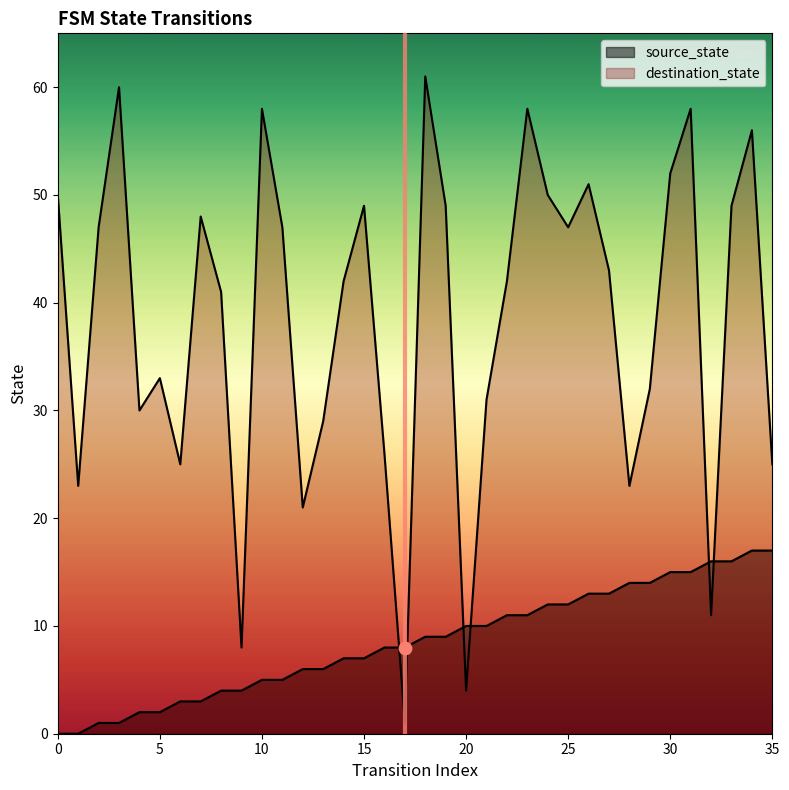

Which series contains the highest Y value?

destination_state